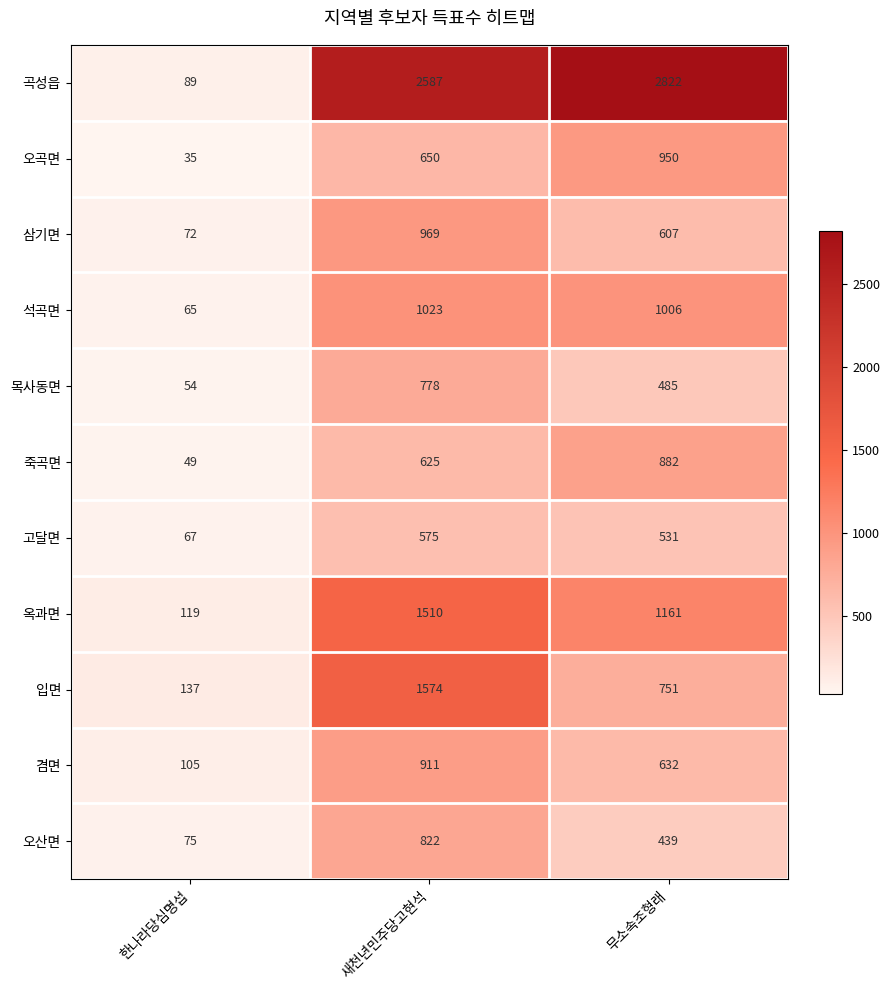

Between 새천년민주당고현석 and 무소속조형래, which series saw the biggest shift?

입면